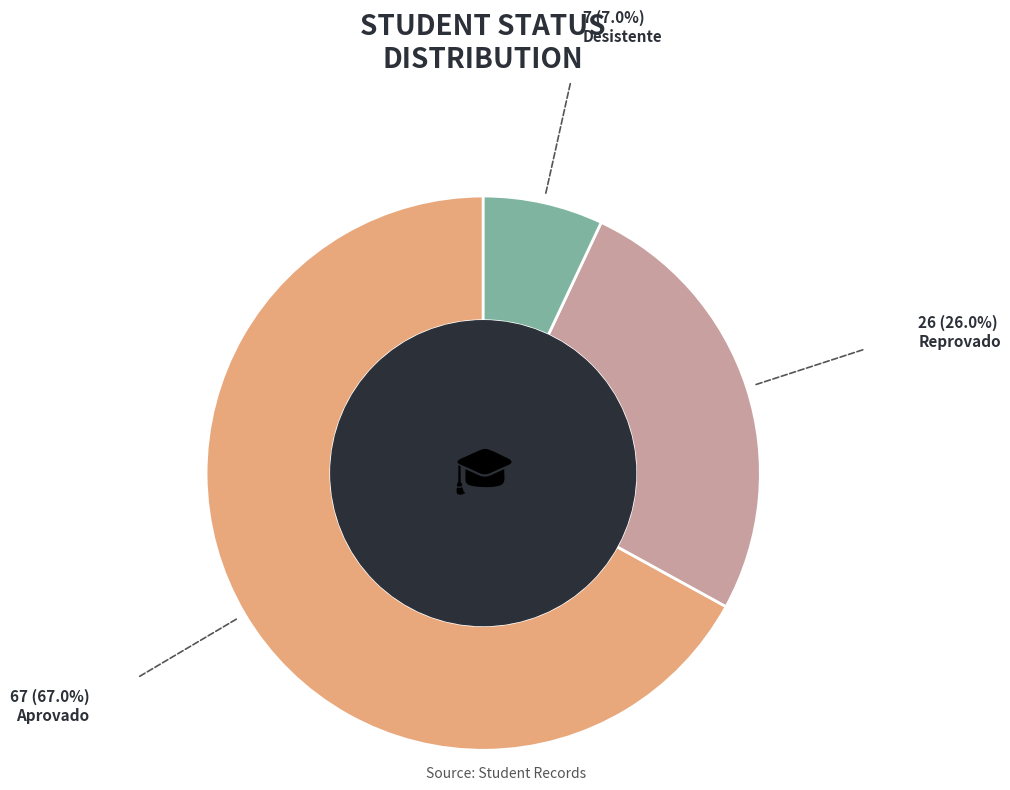

Does any single category account for the majority?

Yes